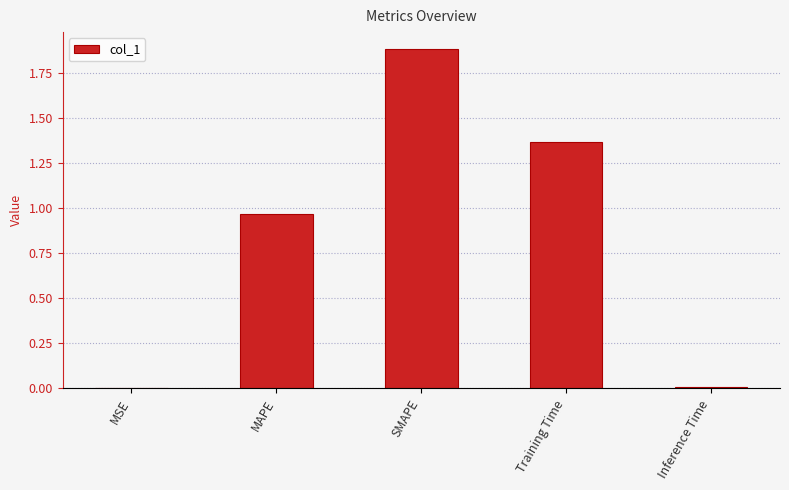

What is the sum of all values?

4.2